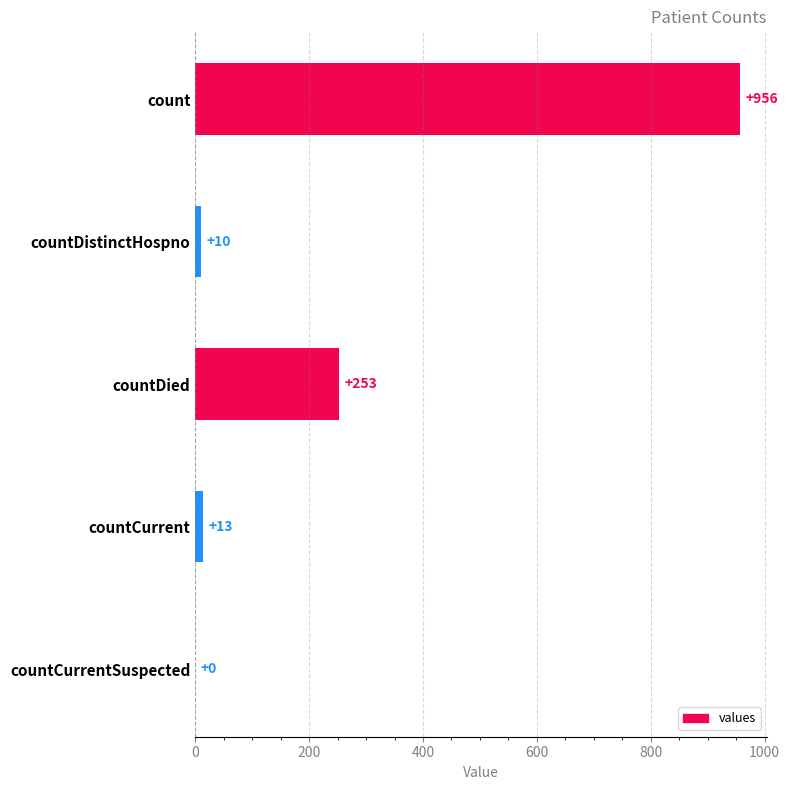

How many series are shown in this chart?

1